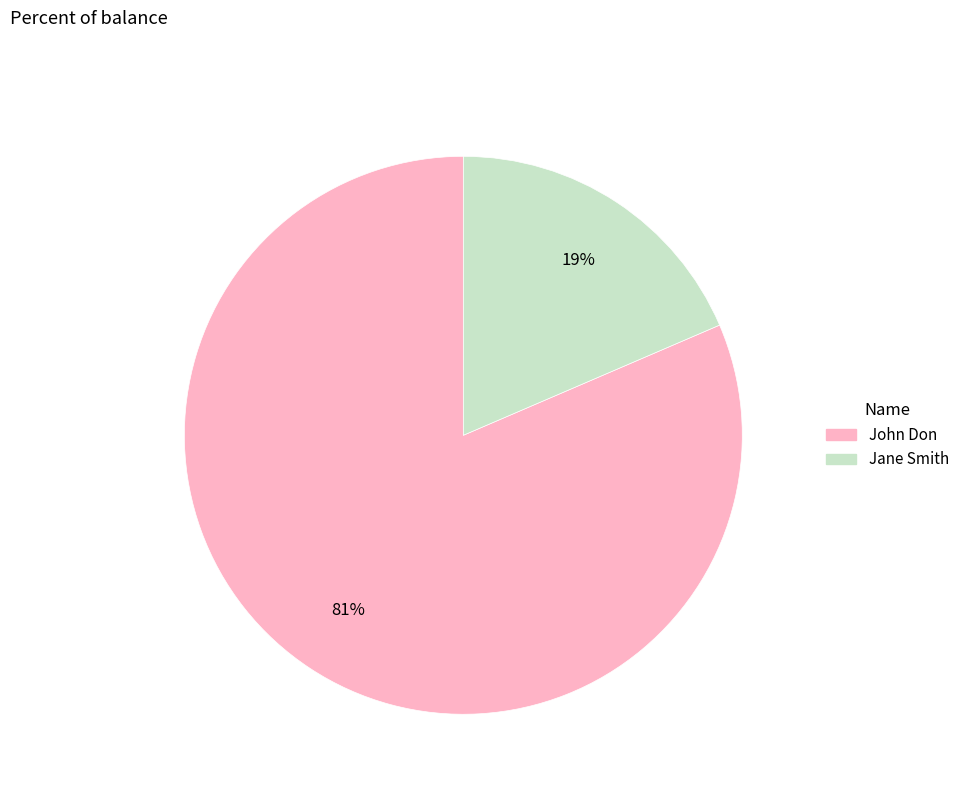

Do John Don and Jane Smith together represent more than half of the pie?

Yes